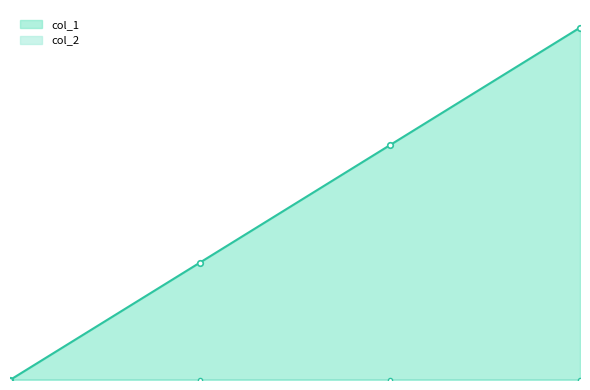

True or false: the data shows 0 at 1661783492.

False